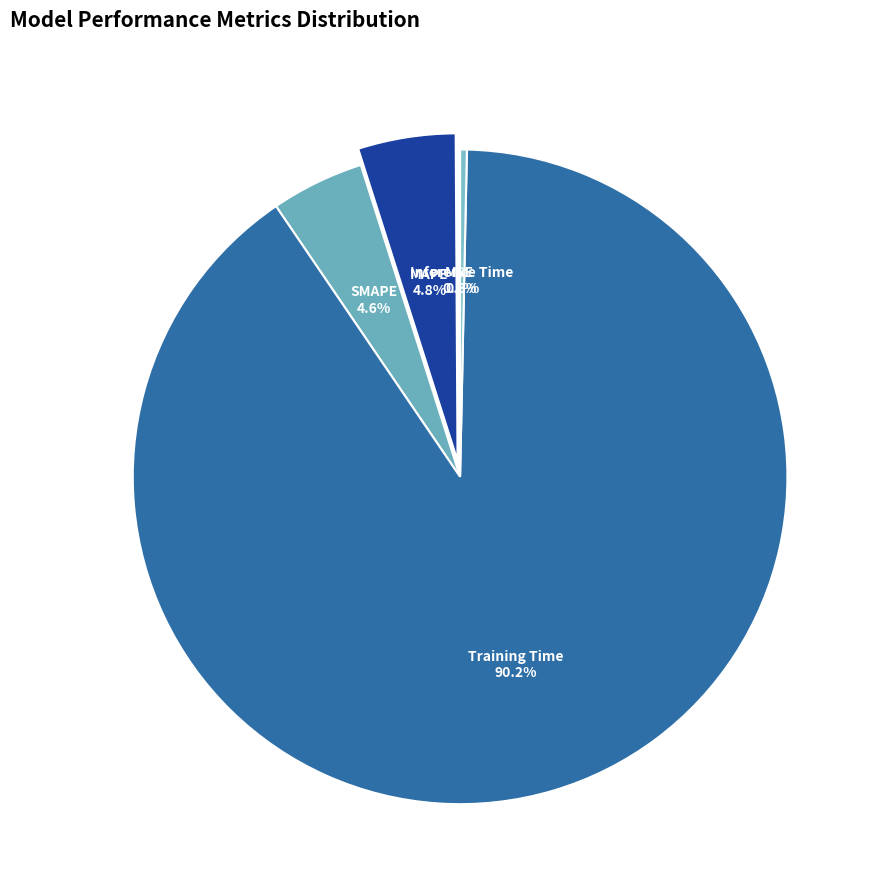

What is the largest slice in the pie chart?

Training Time